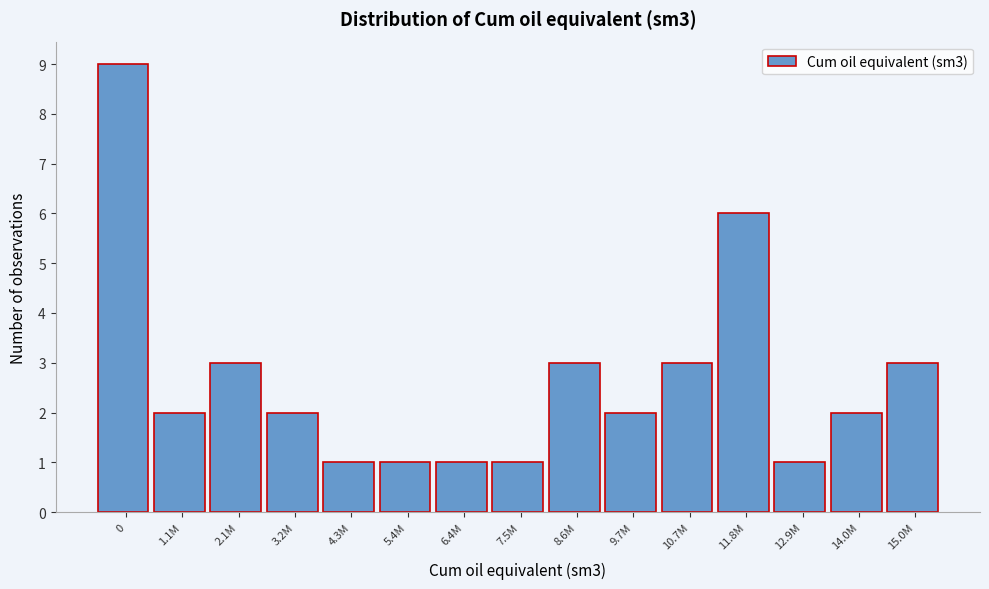

Reading right to left, extract all data points from this chart.

15.0M=3	14.0M=2	12.9M=1	11.8M=6	10.7M=3	9.7M=2	8.6M=3	7.5M=1	6.4M=1	5.4M=1	4.3M=1	3.2M=2	2.1M=3	1.1M=2	0=9